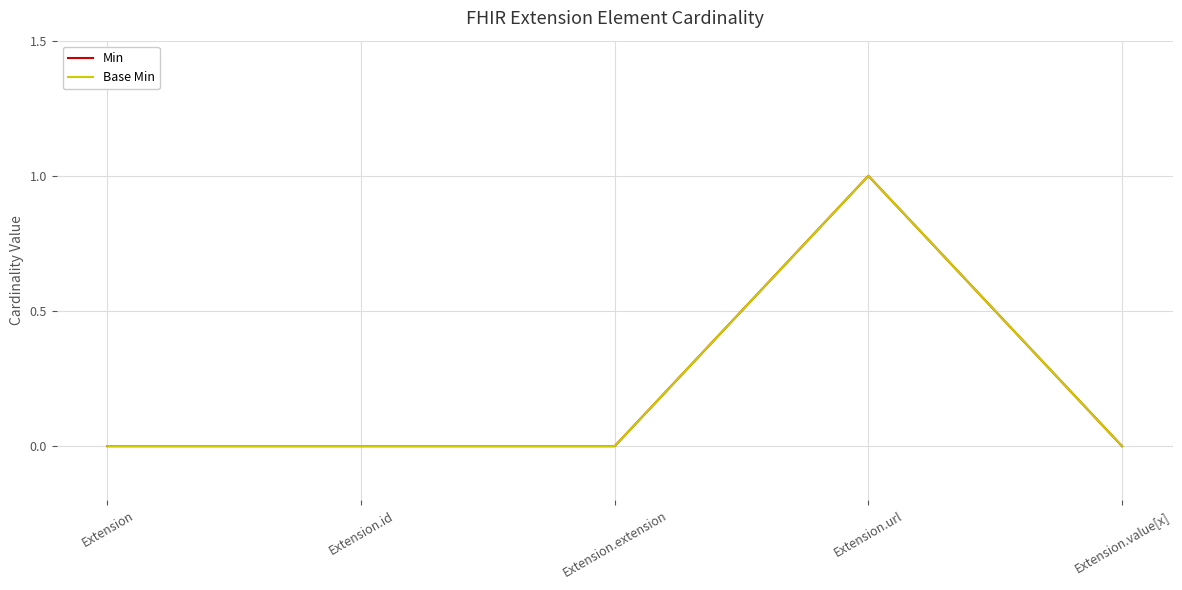

Does the chart have visible grid lines?

Yes